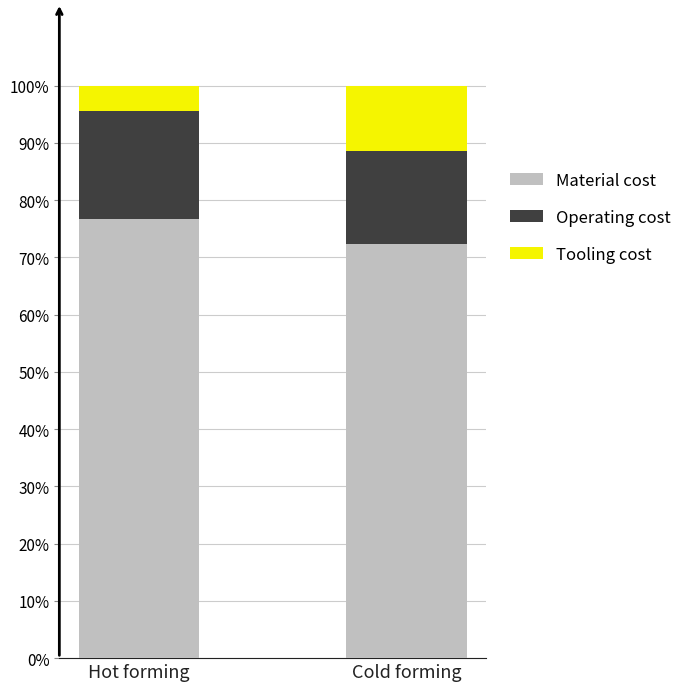

What is the total value across all series at Hot forming?

100.0